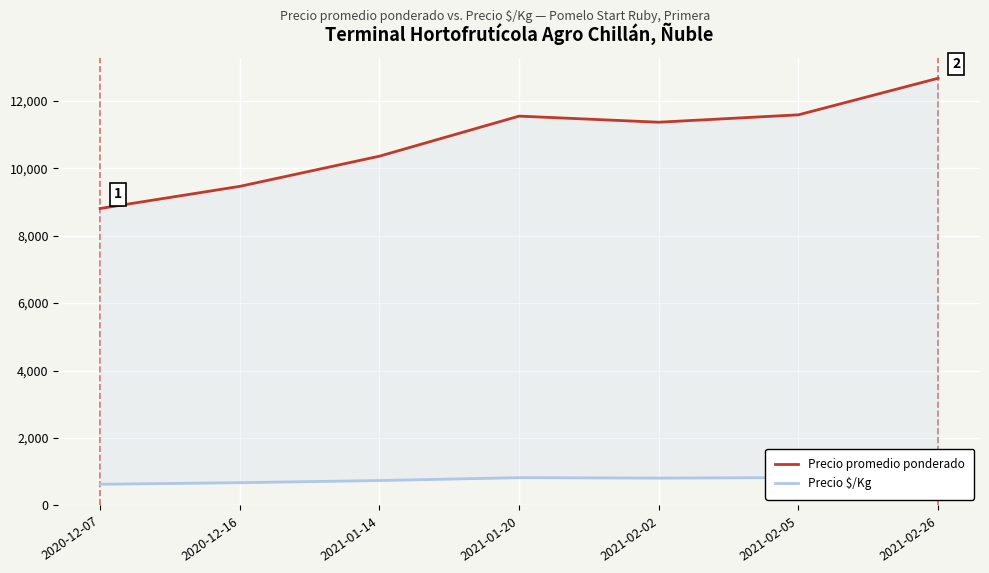

The Precio promedio ponderado series shows 11583 at 2021-02-05. True or false?

True